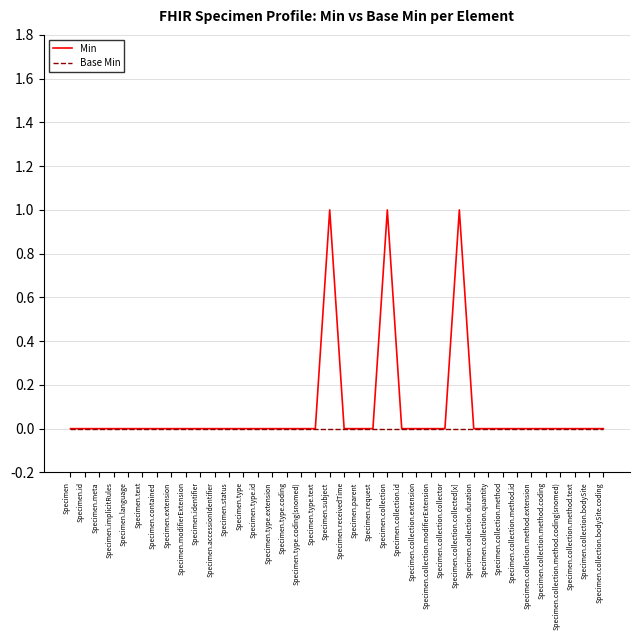

What are all the series names shown in the legend?

Min, Base Min